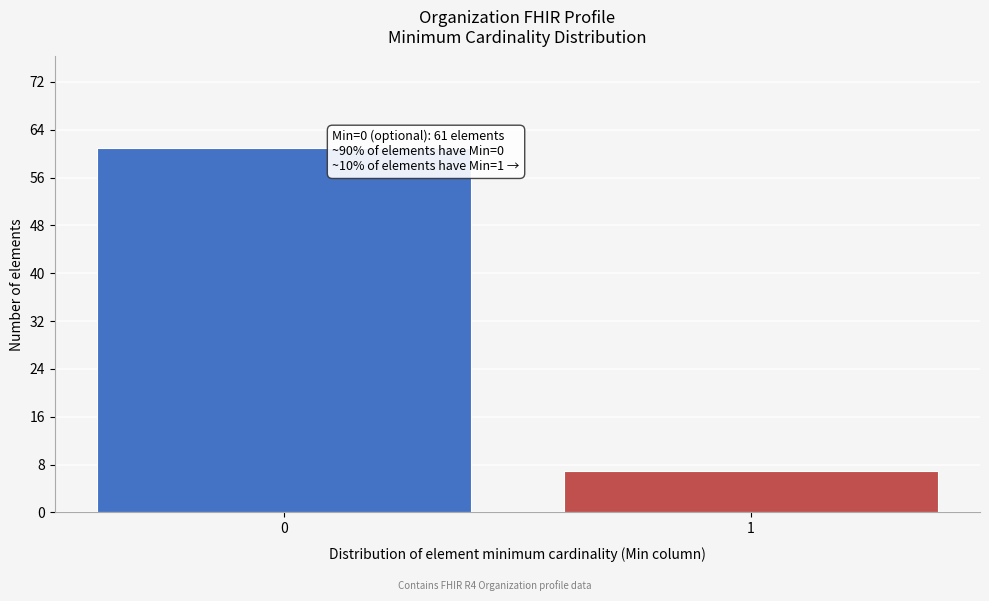

Reading right to left, transcribe all the data shown in this chart.

1=7	0=61